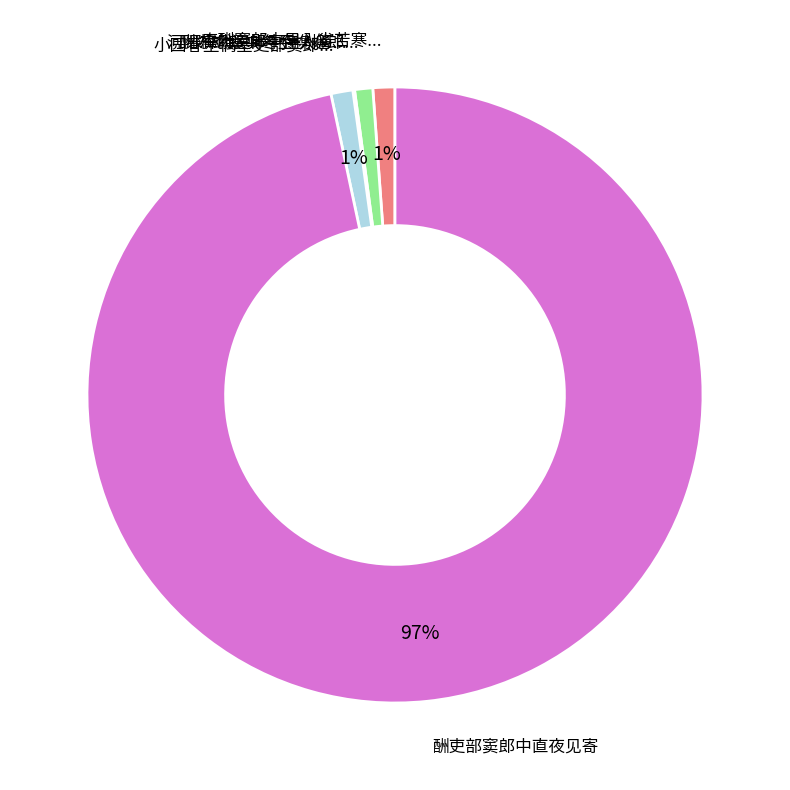

To the nearest percent, what is the average slice percentage?

20%